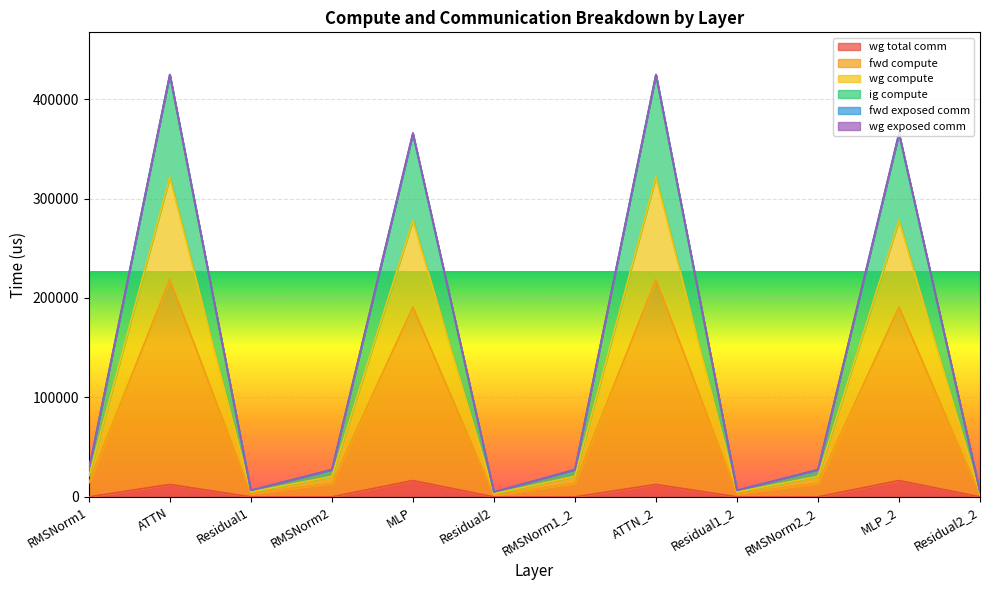

In fwd compute, how many points are higher than both neighbors (excluding endpoints)?

4